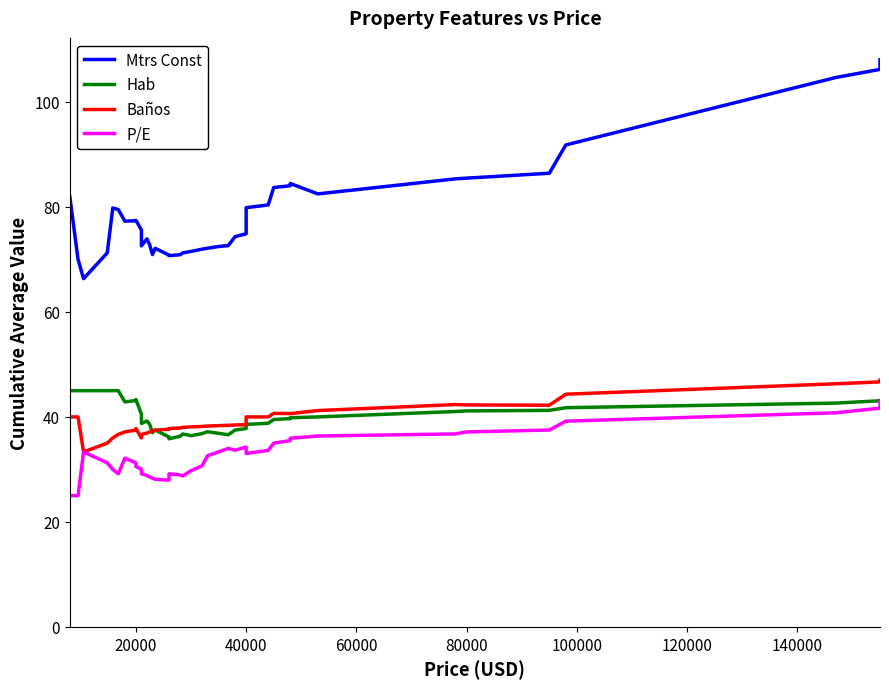

True or false: Mtrs Const and P/E intersect in this chart.

False